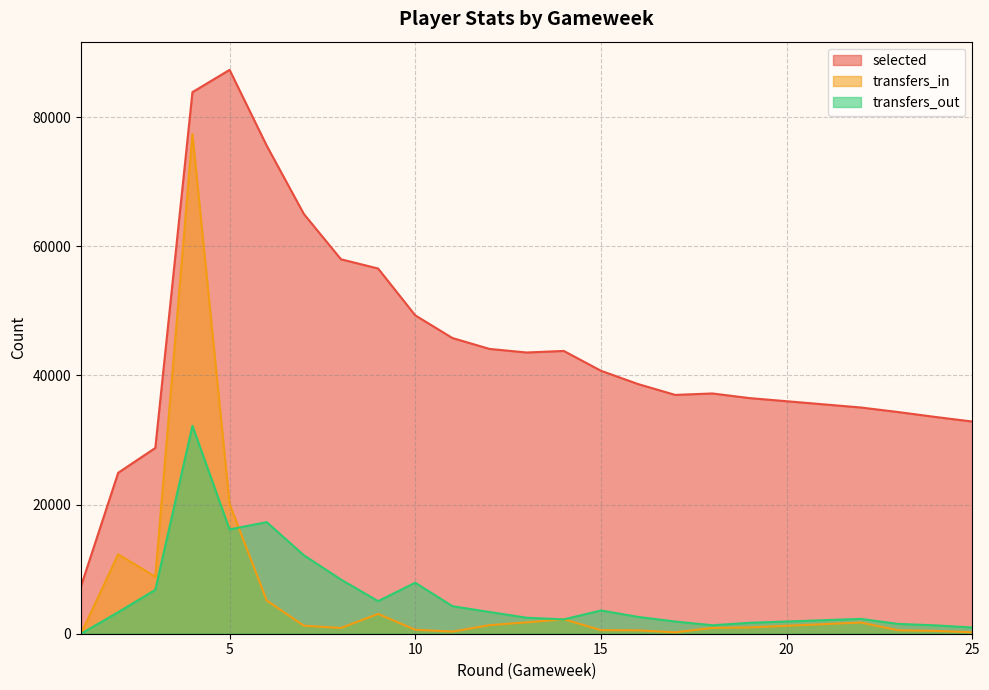

What is the value of the transfers_in point at the 9th from the left?

3068